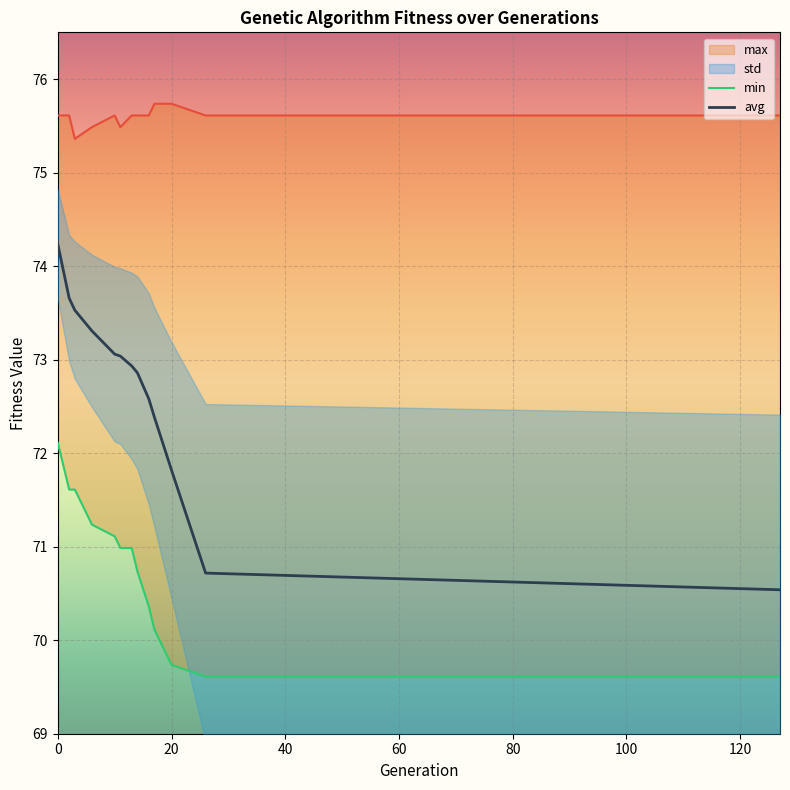

What is the maximum value for avg?

74.2